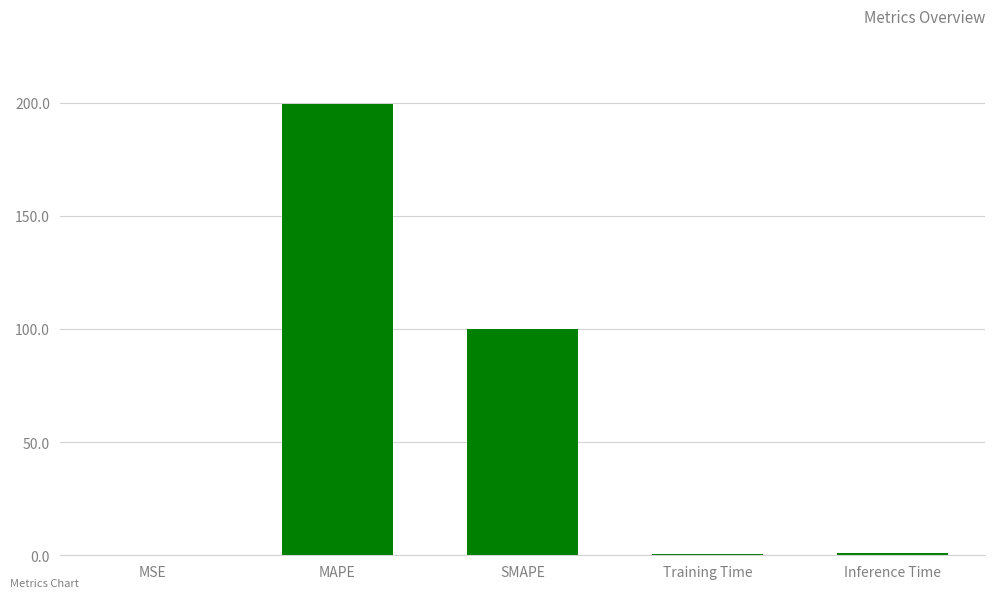

What is the sum of all values?

301.1